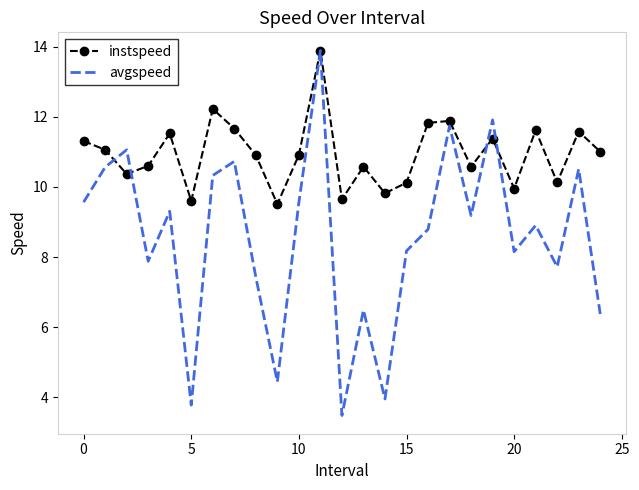

Rank the series by their average value, from highest to lowest.

instspeed, avgspeed